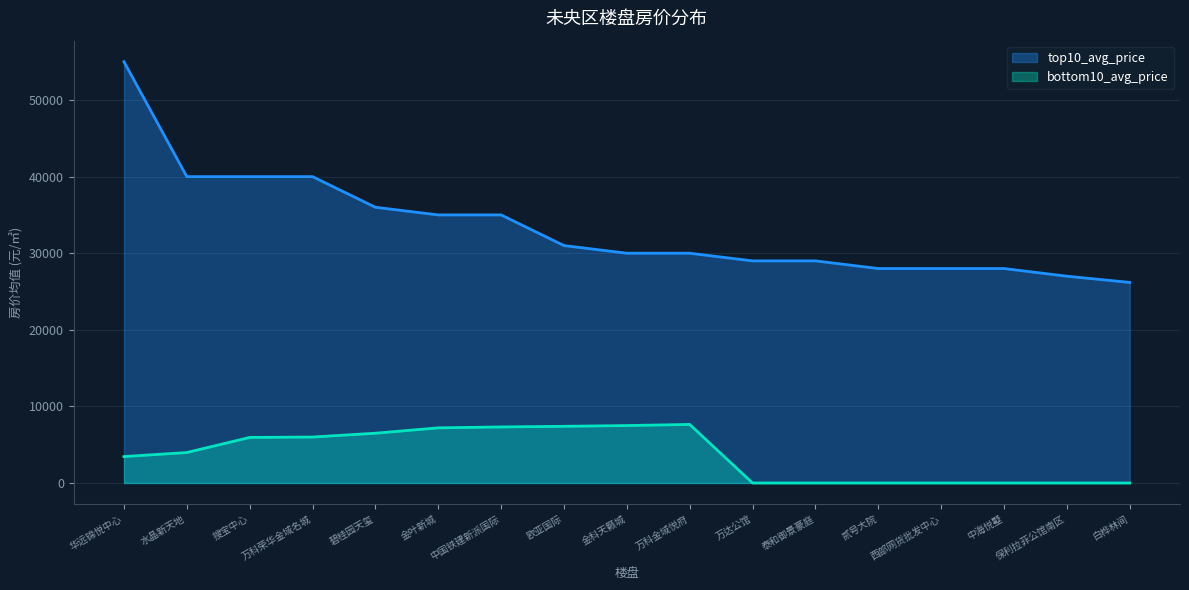

Which series has the largest total across all categories?

top10_avg_price